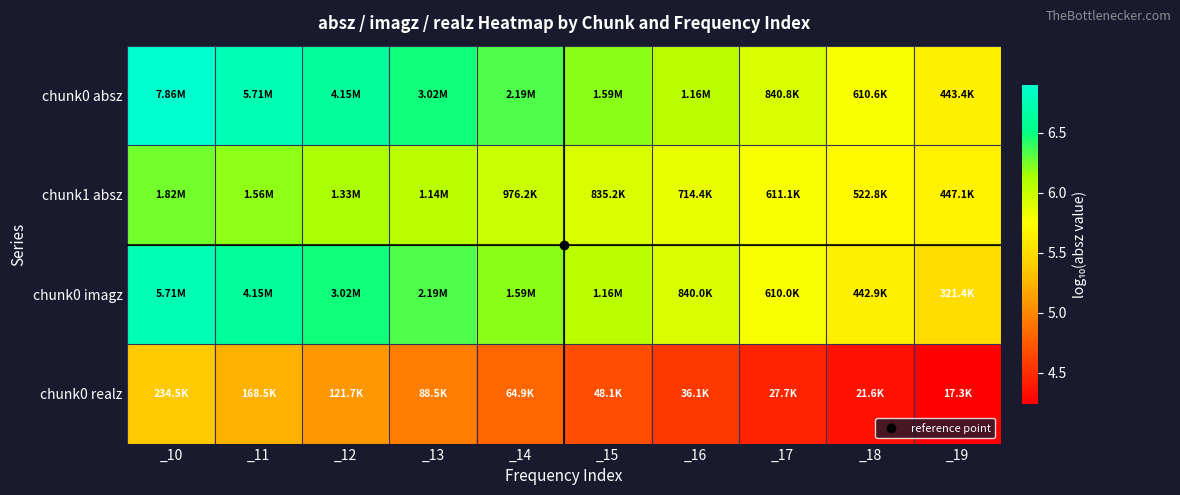

At how many categories does at least one series exceed 6?

7